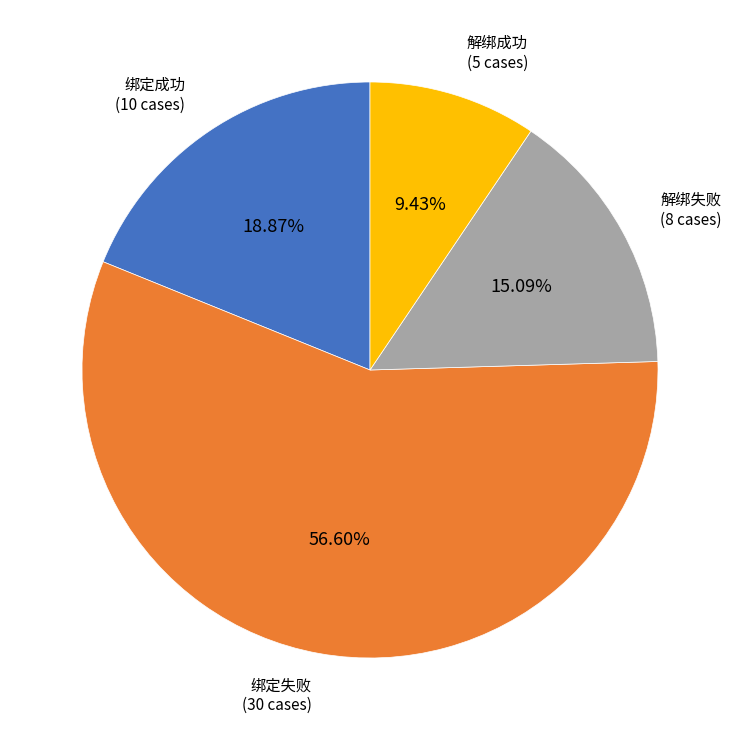

To the nearest percent, what is the average slice percentage?

25%